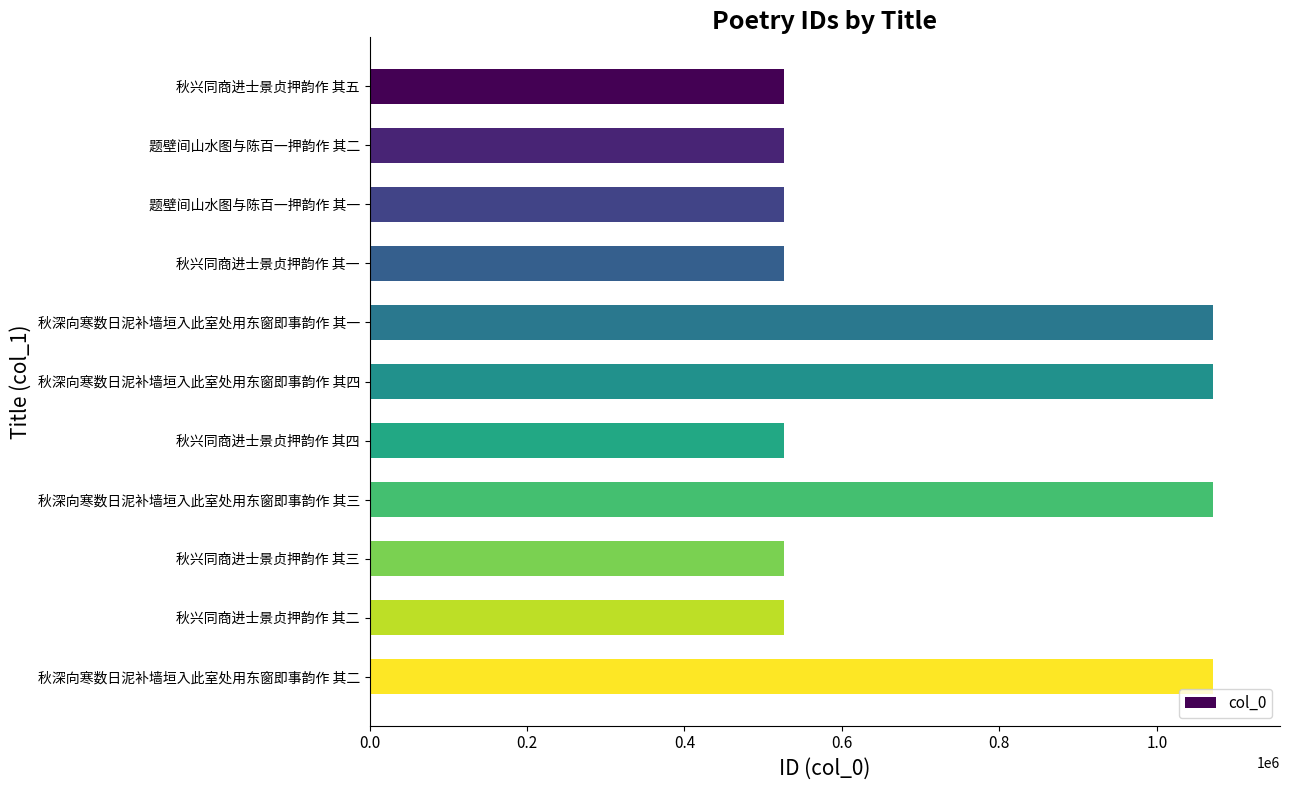

What is the difference between the maximum and minimum values?

544126